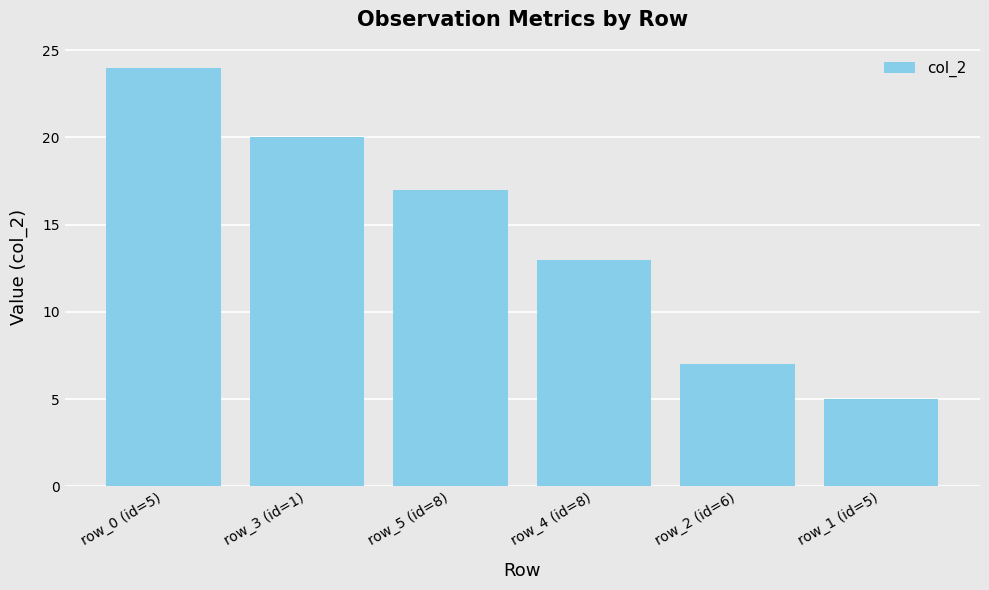

List the labels in order of value, largest first.

row_0 (id=5), row_3 (id=1), row_5 (id=8), row_4 (id=8), row_2 (id=6), row_1 (id=5)